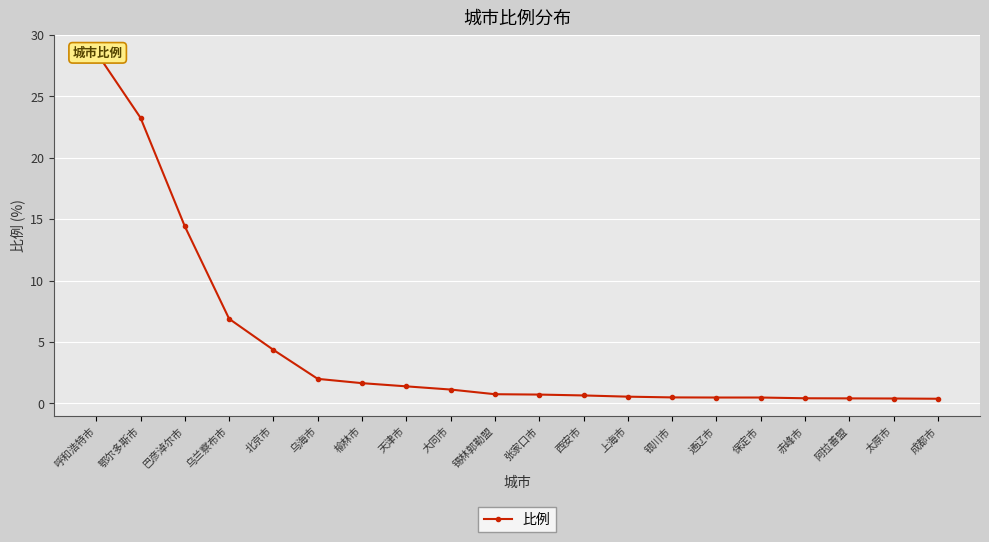

What is the change in value from 张家口市 to 保定市?

-0.2